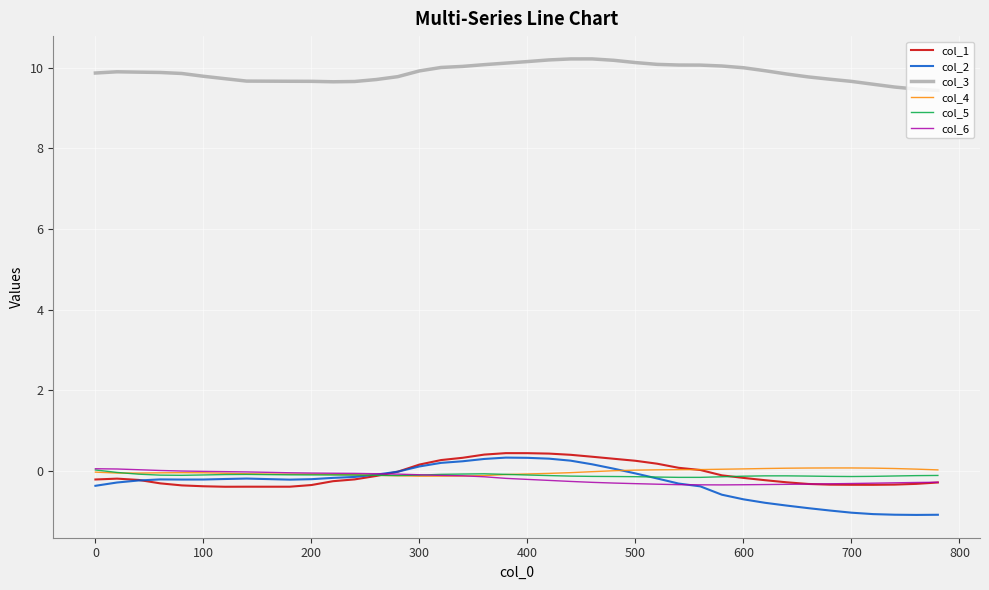

What is the greatest value displayed?

10.2